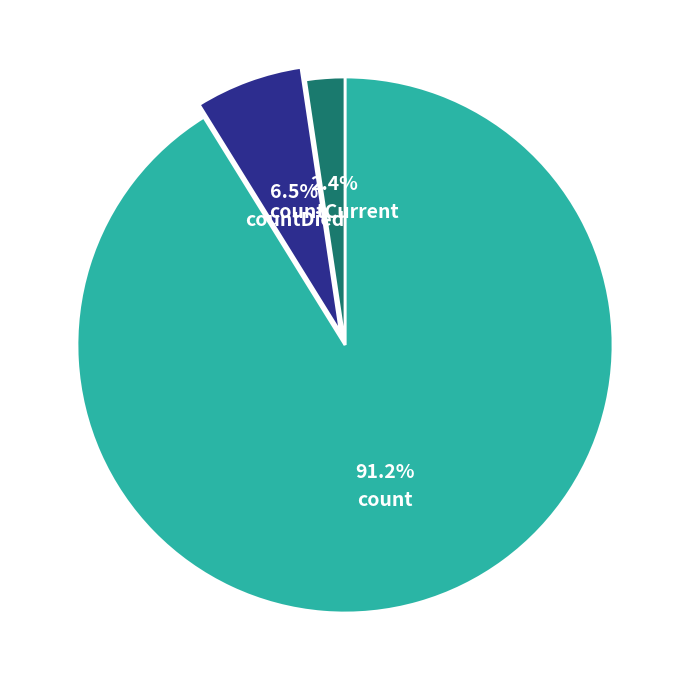

Between countCurrent and countDied, which is larger?

countDied